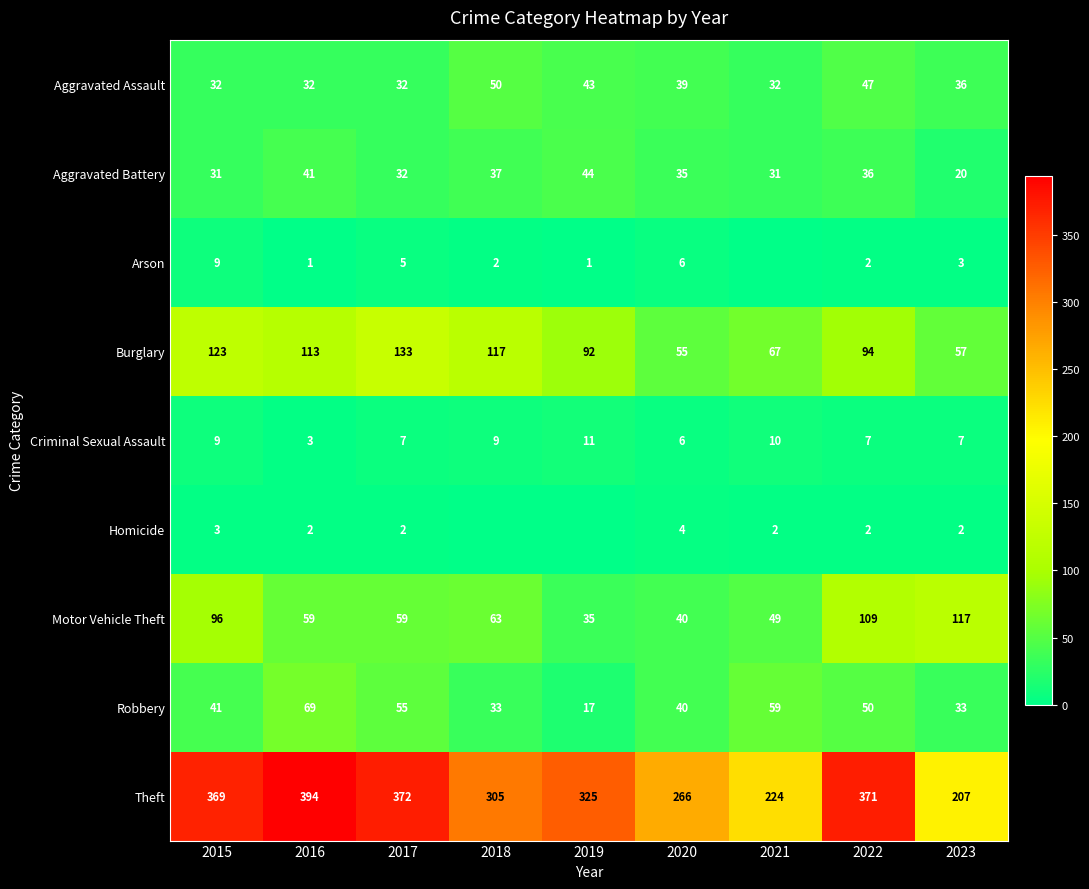

What is the difference between the highest and lowest values at 2022?

369